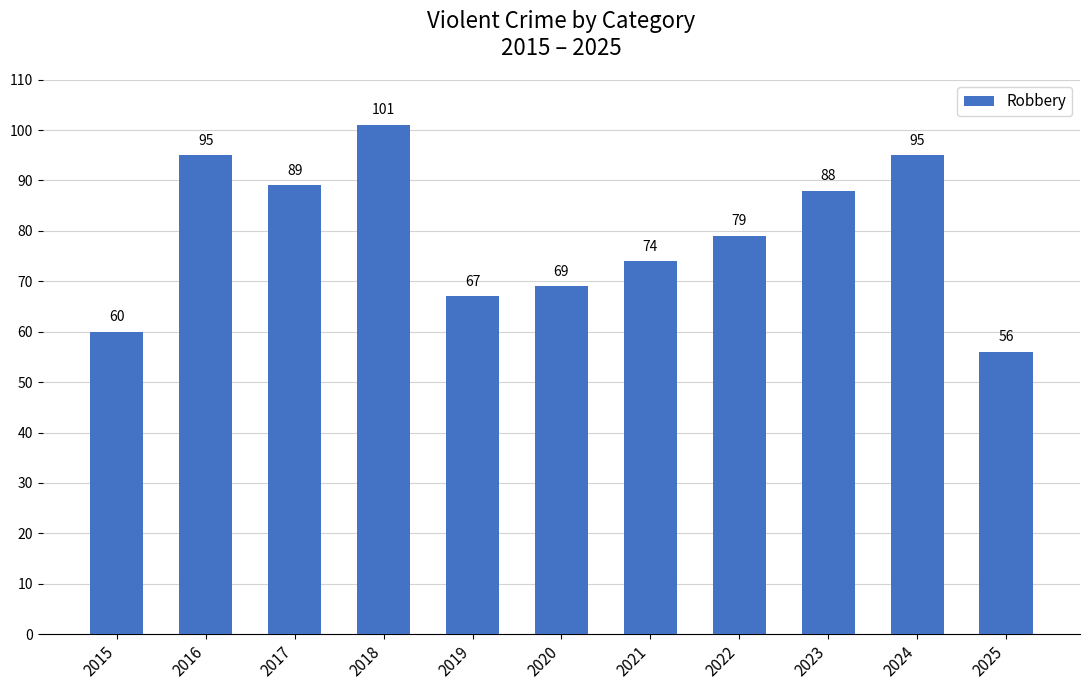

At which category does the chart reach its minimum across all series?

2025